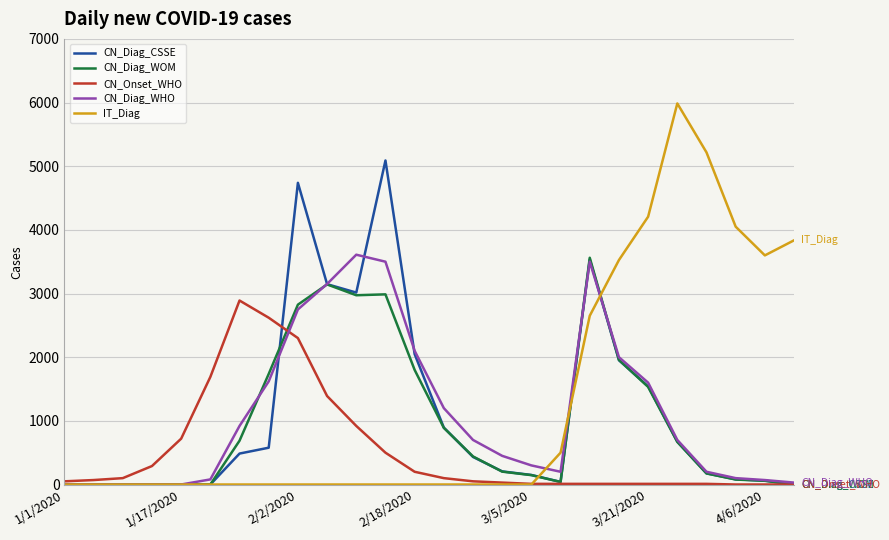

Which series has the widest spread of values?

IT_Diag